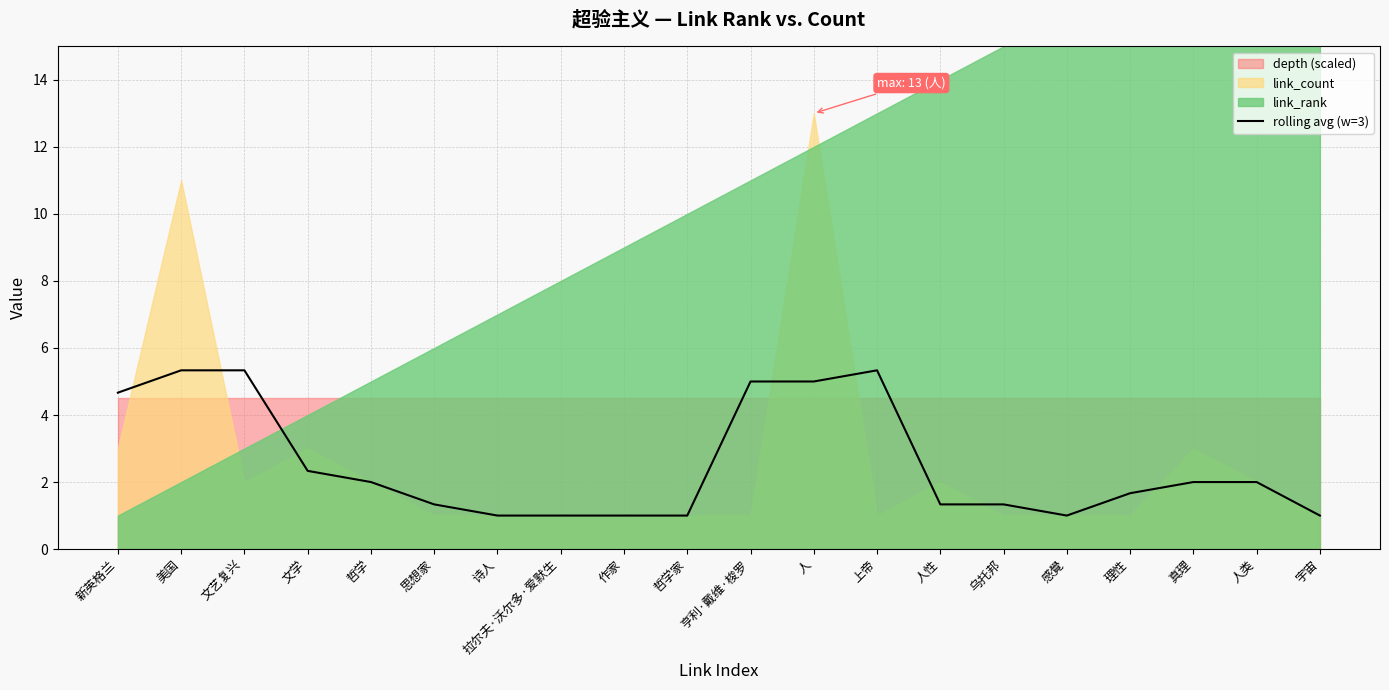

Where is the first local minimum?

人